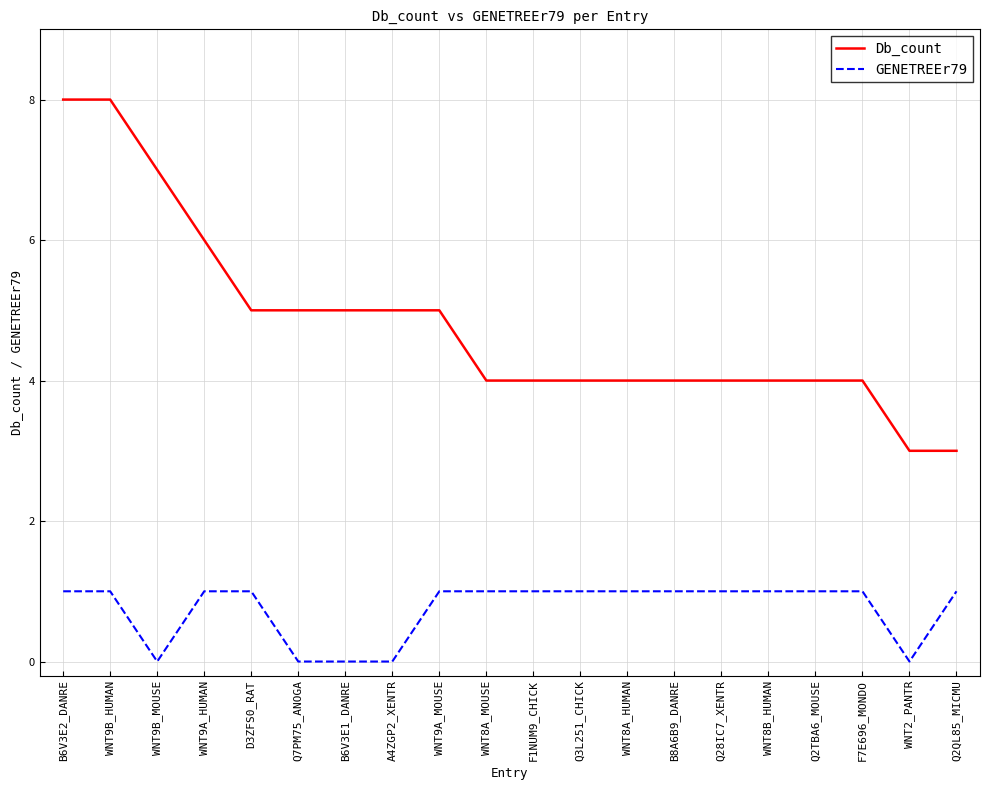

What is the approximate value of GENETREEr79 at WNT8A_HUMAN?

1